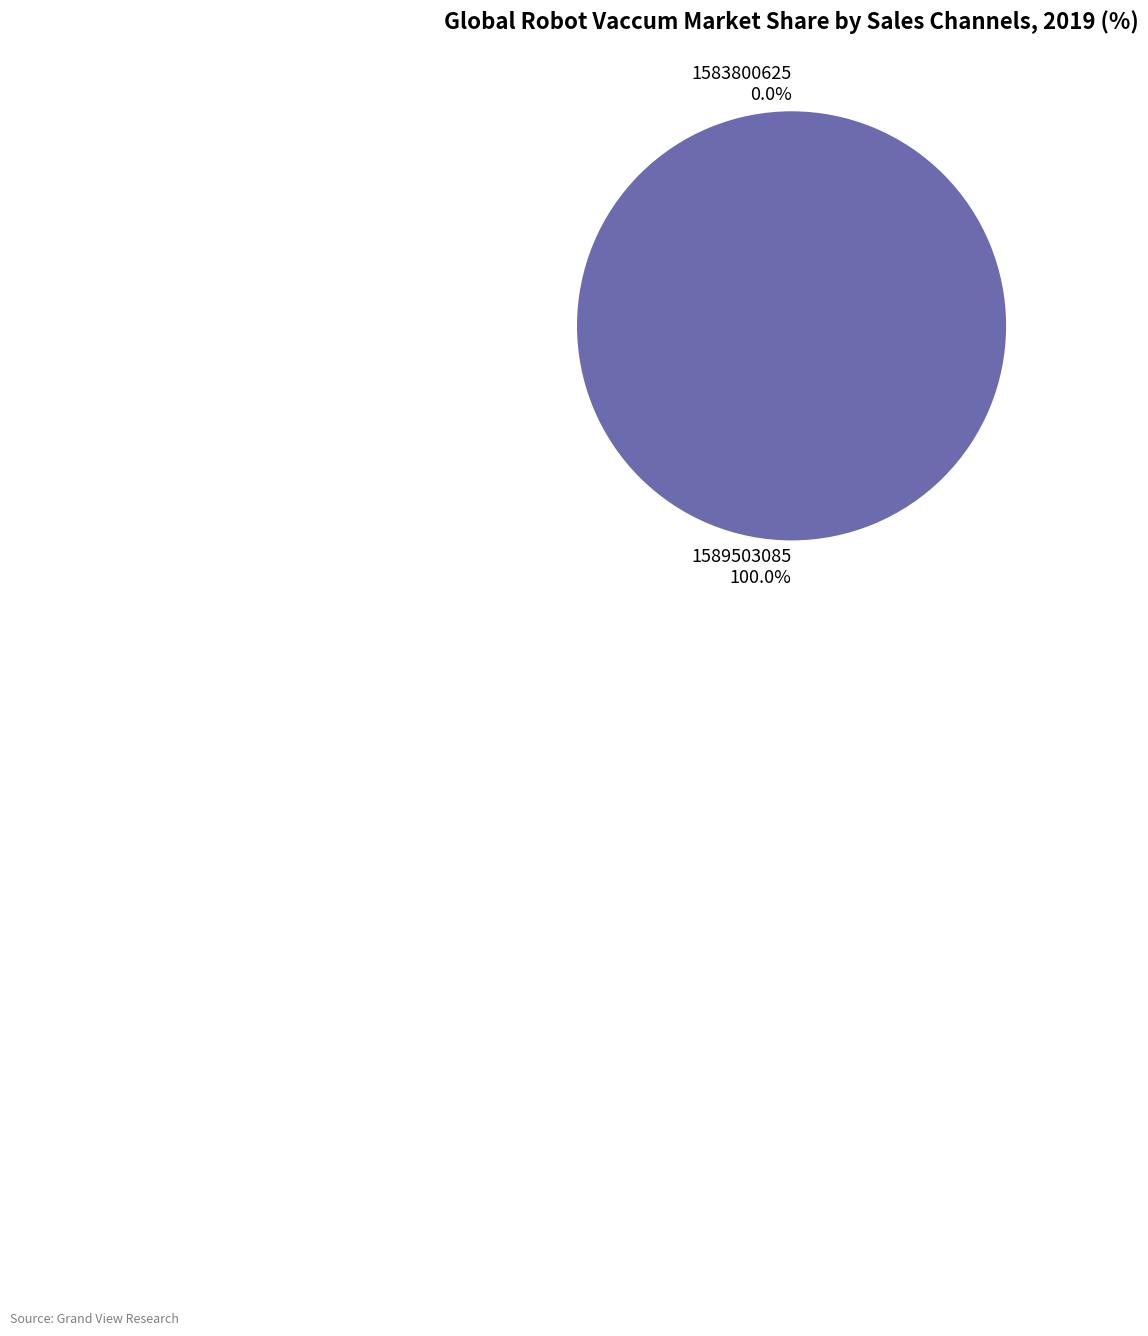

The 1589503085 slice represents 99% of the pie. True or false?

False